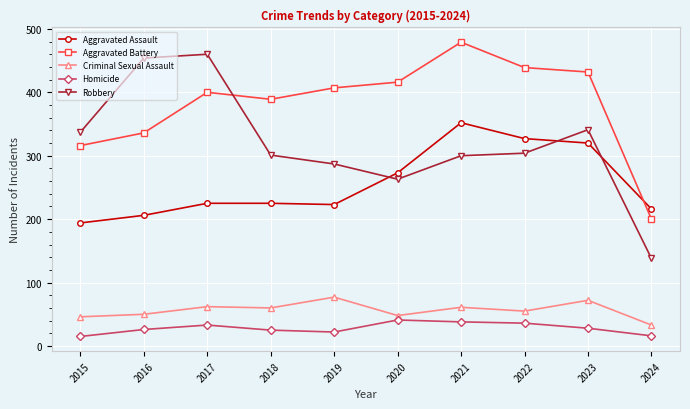

What is the difference between the highest and lowest values at 2021?

441